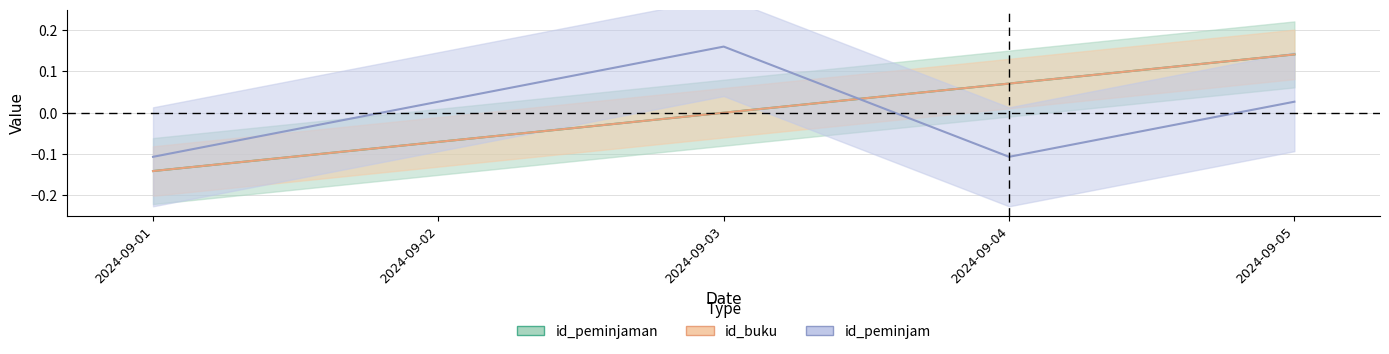

What is the maximum value for id_peminjam?

0.2